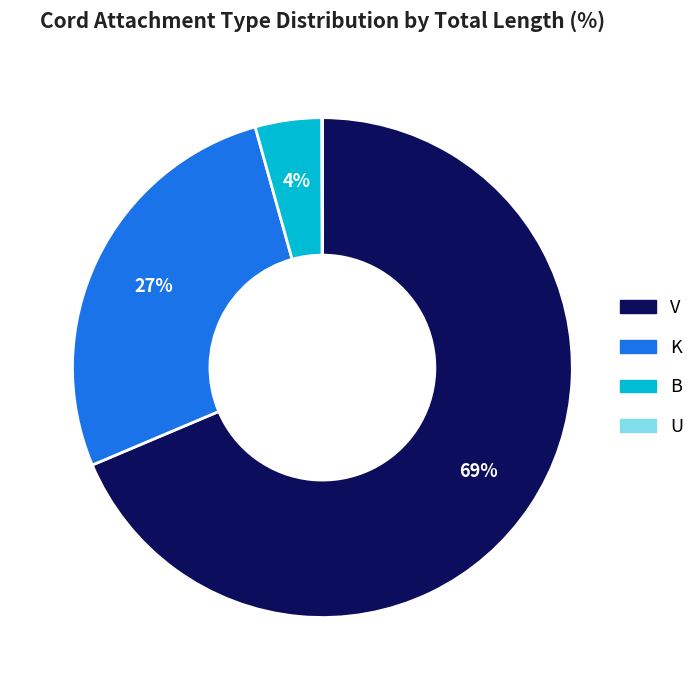

To the nearest percent, what is the average slice percentage?

25%